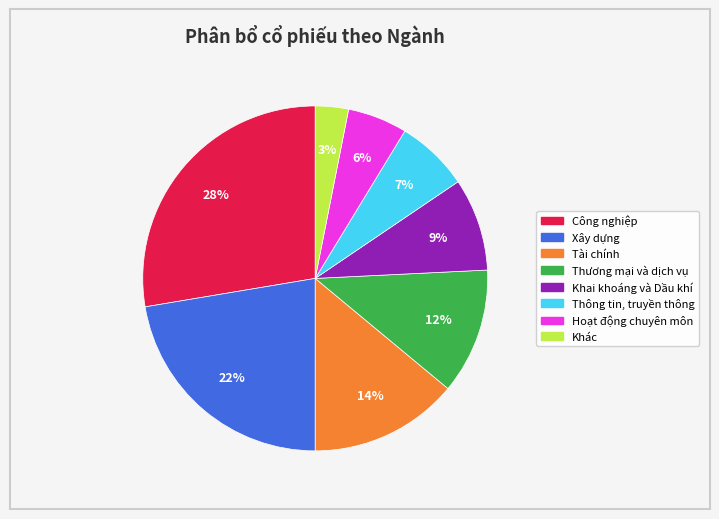

True or false: Tài chính accounts for 26% of the total.

False